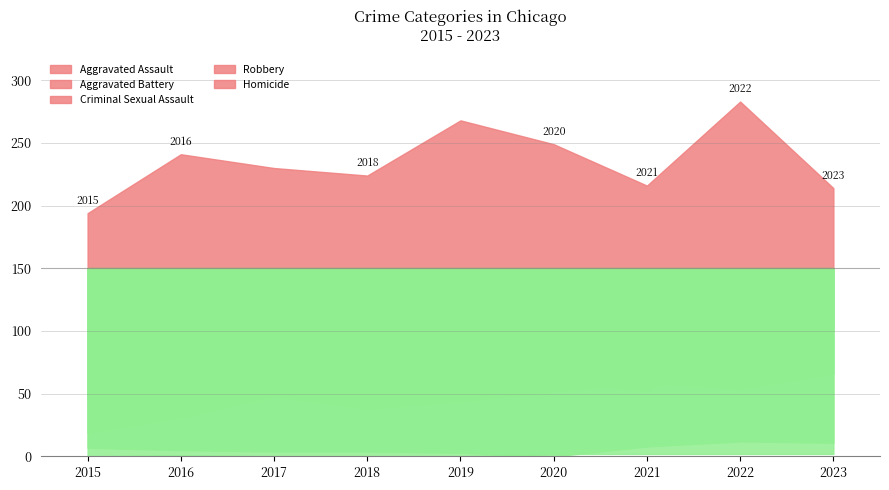

True or false: Criminal Sexual Assault and Robbery intersect in this chart.

False